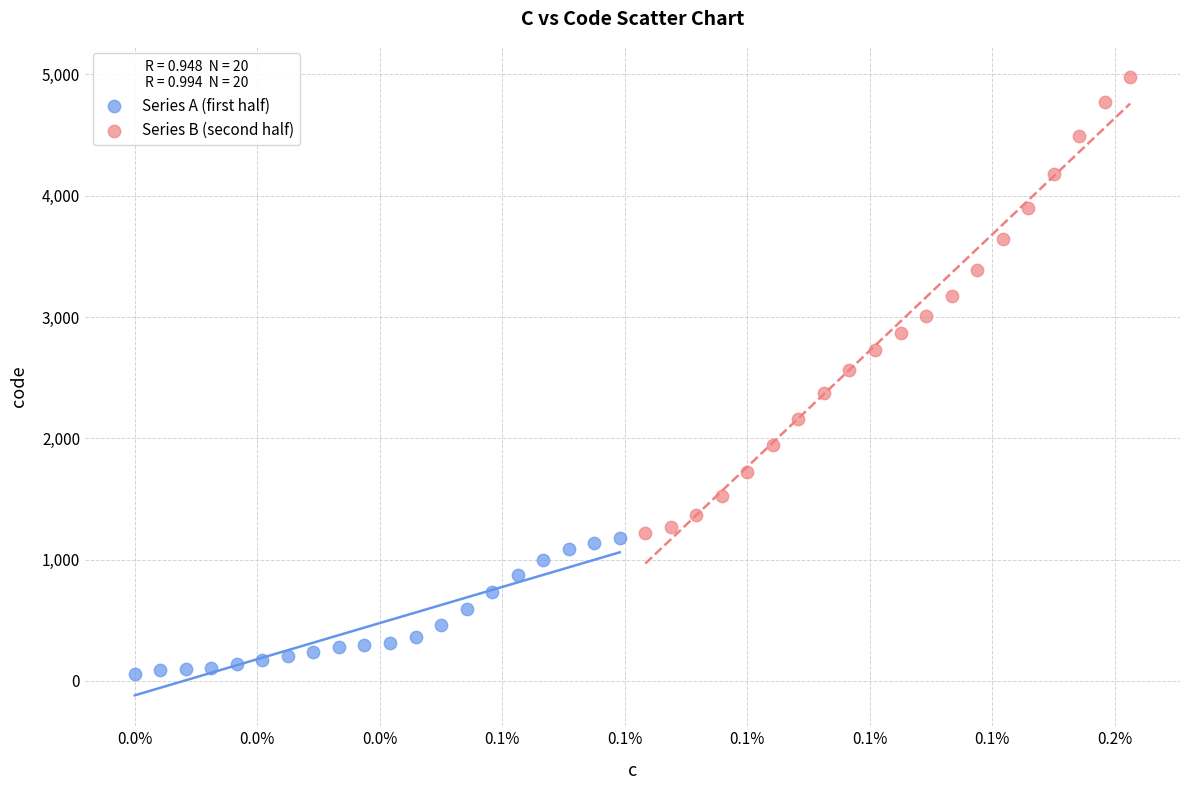

Which series has the widest spread of Y values?

Series B (second half)